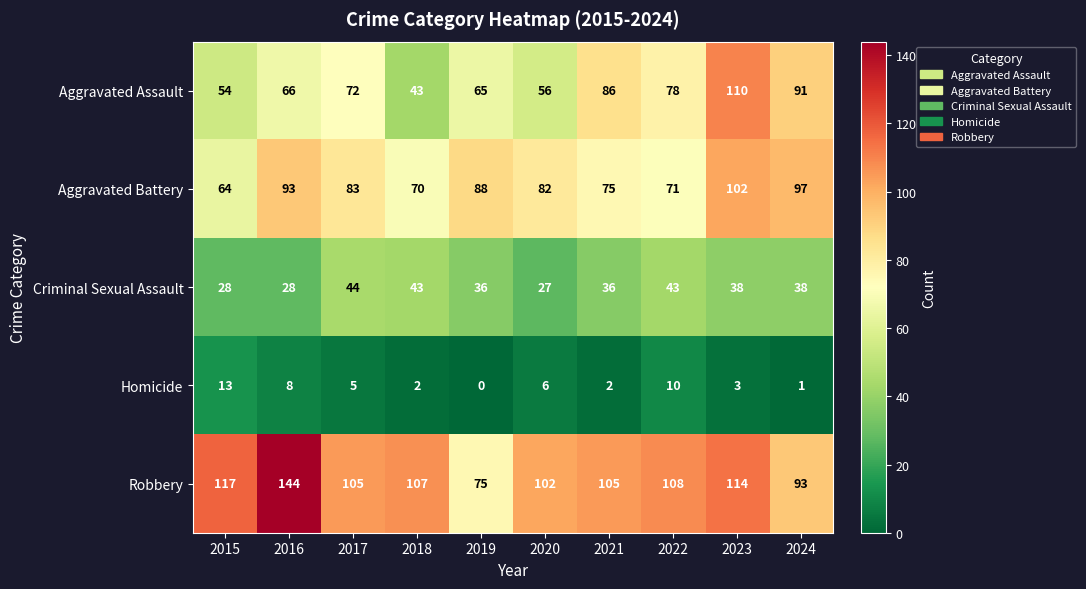

List the series in order of their peak value, lowest first.

Homicide, Criminal Sexual Assault, Aggravated Battery, Aggravated Assault, Robbery